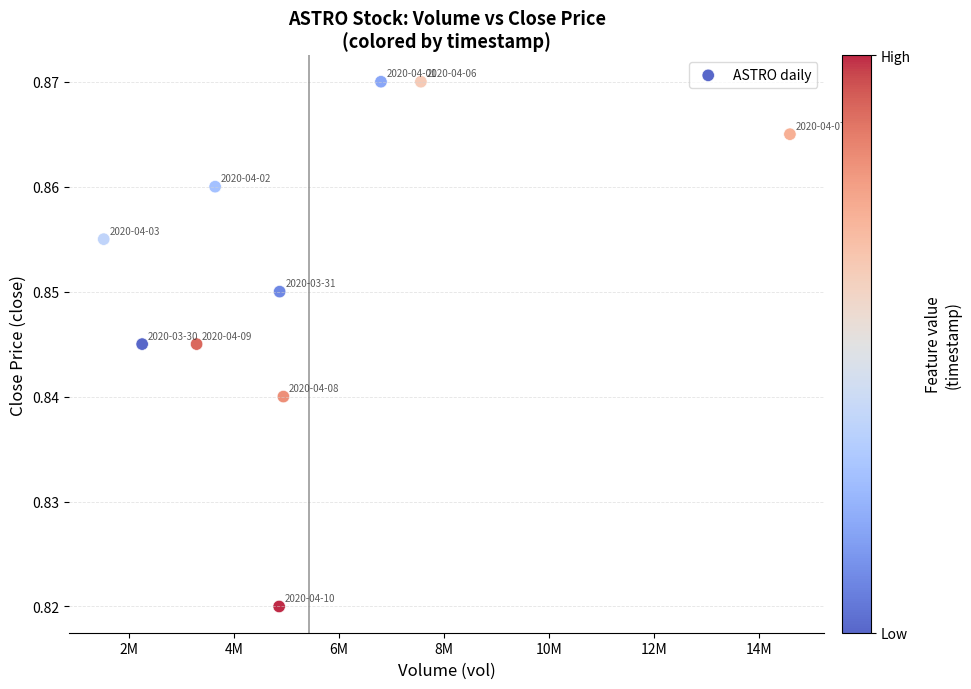

What is the average X value?

5436250.0